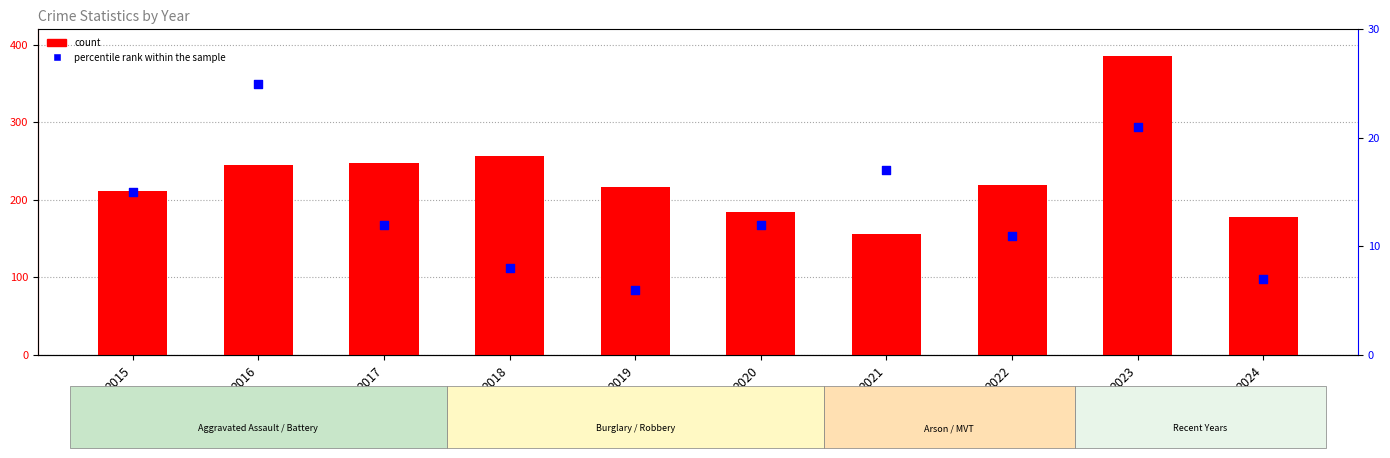

Is the value of percentile rank within the sample at 2016 greater than the value of count at 2023?

No